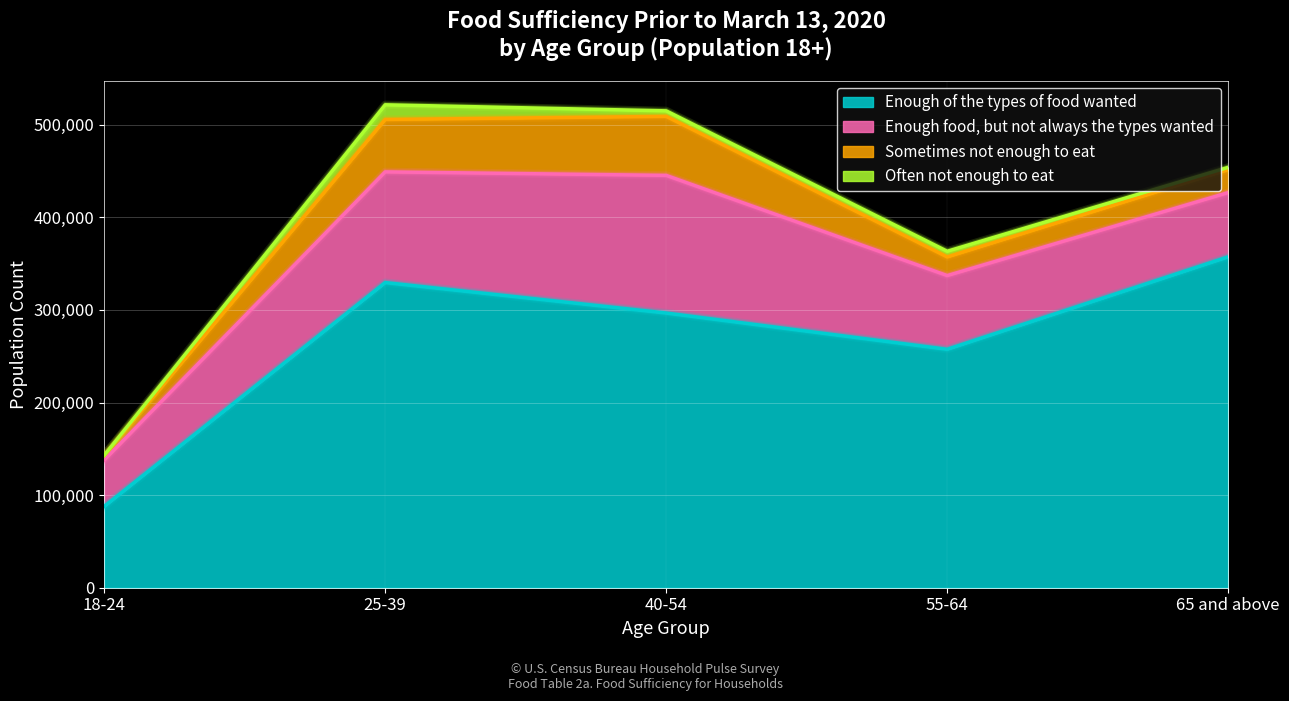

What is the total value across all series at 65 and above?

454004